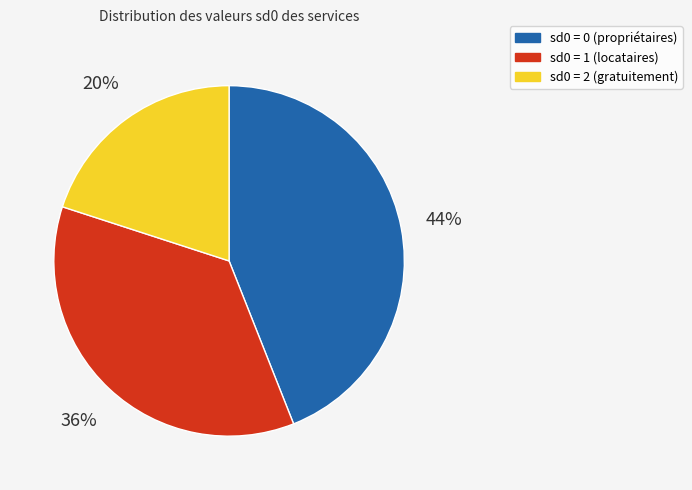

To the nearest percent, what is the average slice percentage?

33%